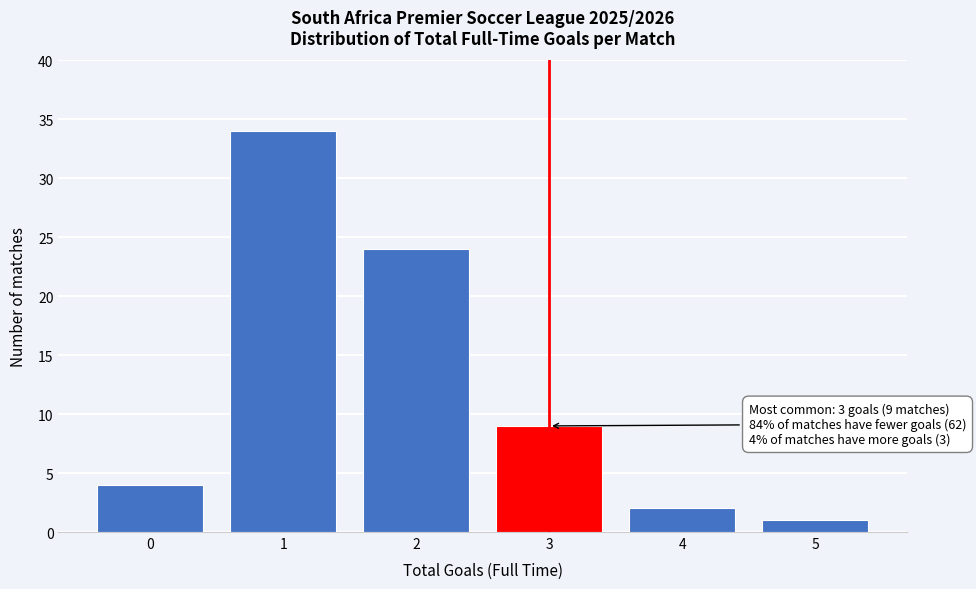

Reading left to right, transcribe all the data shown in this chart.

4	34	24	9	2	1